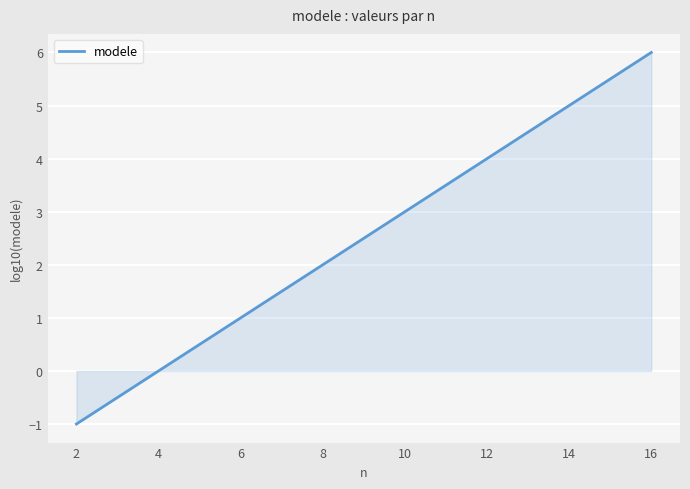

What is the minimum value shown in the chart?

-1.0